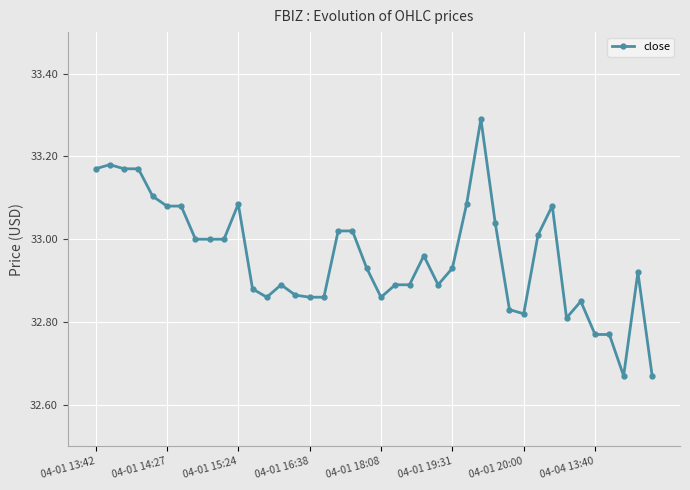

True or false: there are more than 2 points higher than both neighbors.

True